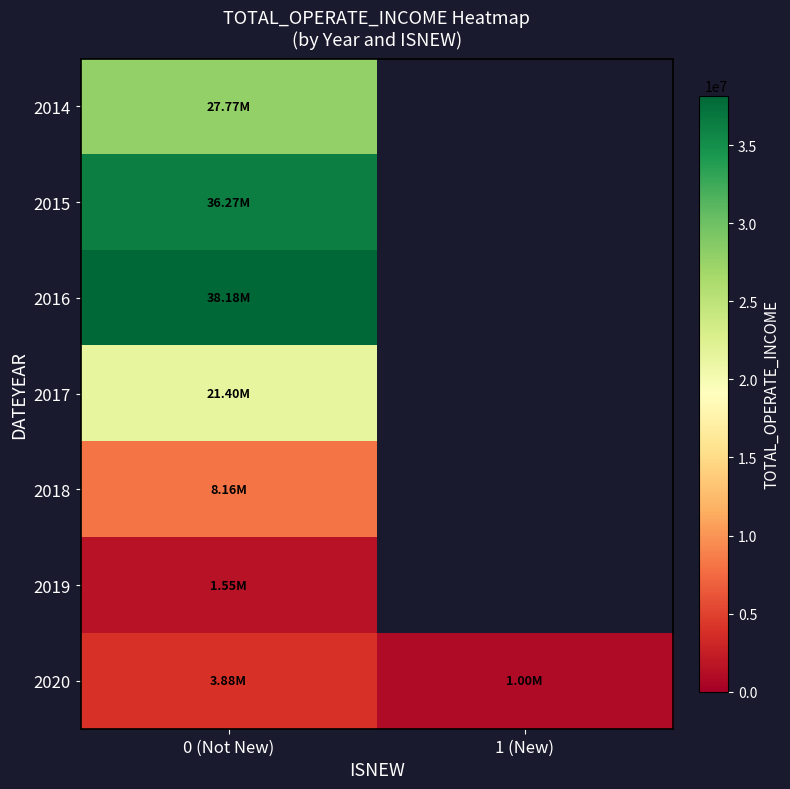

Count the number of categories in the chart.

2